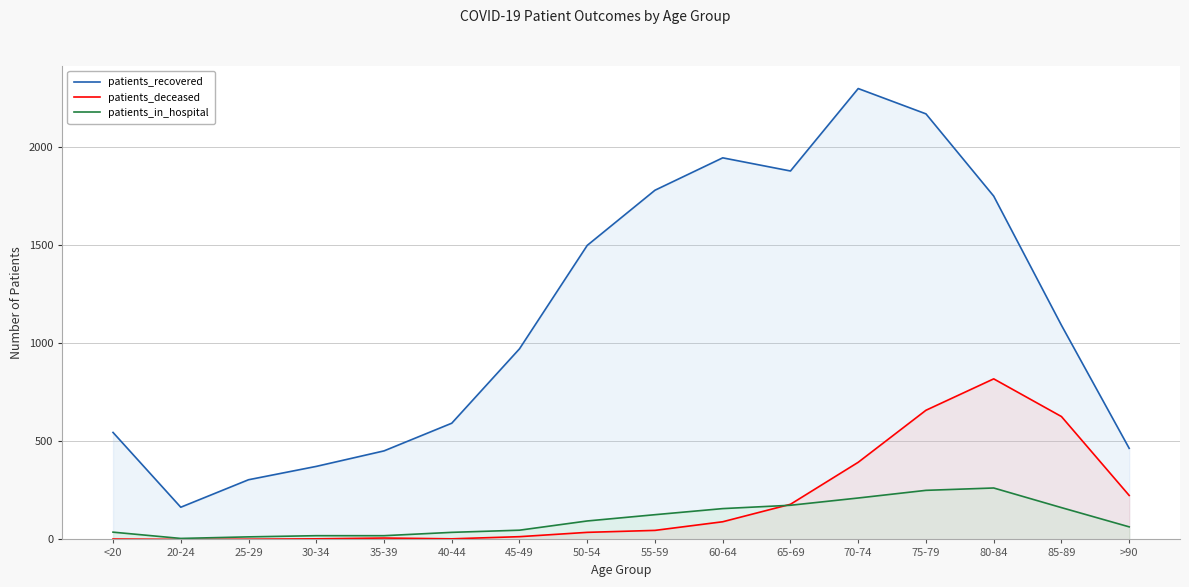

What position from the left is 40-44?

6